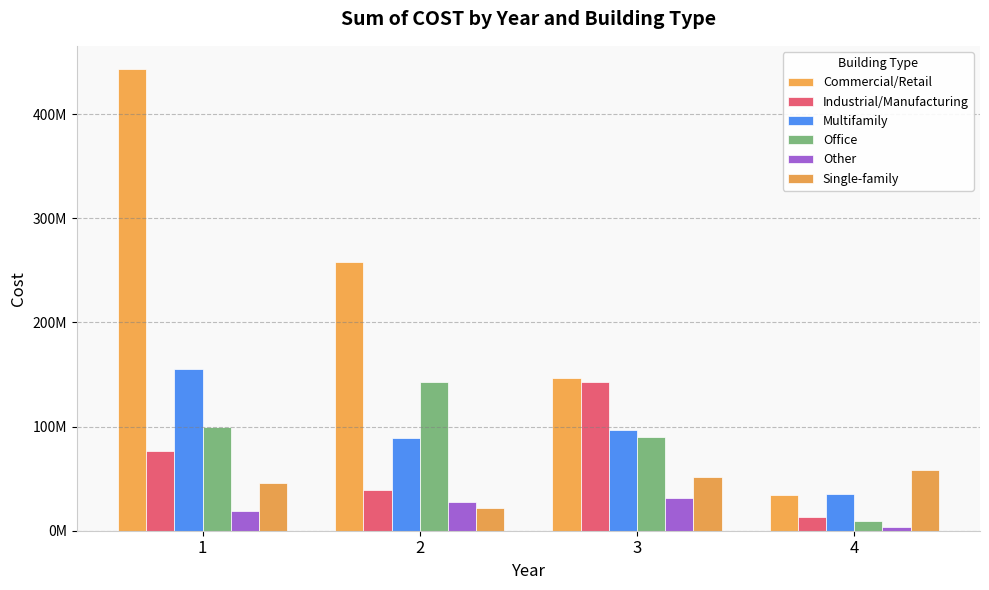

Are the bars horizontal?

No